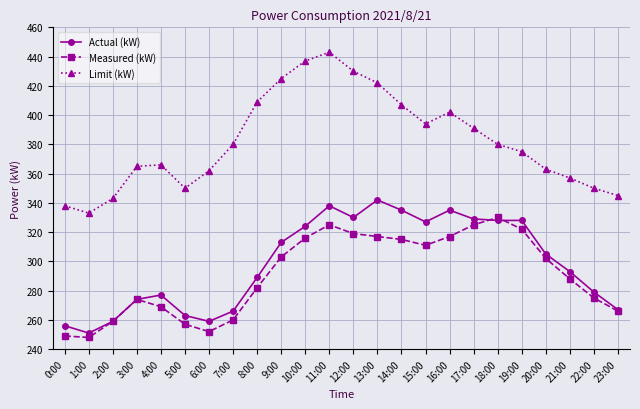

What is the maximum value shown in the chart?

443